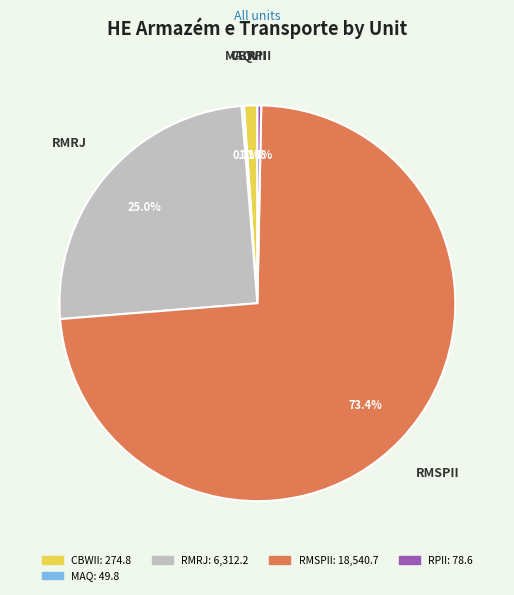

Does any single category account for the majority?

Yes